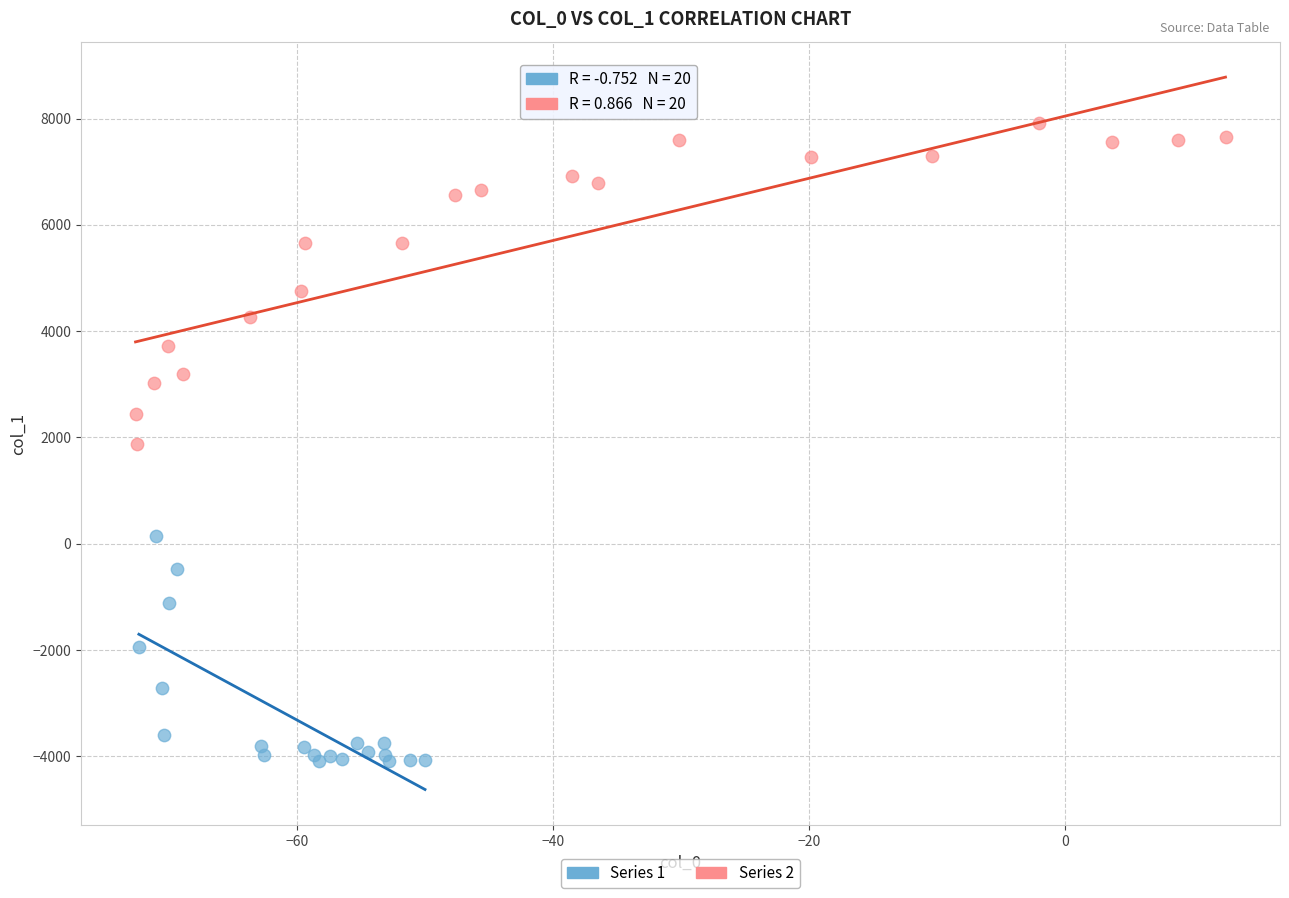

What are all the series names shown in the legend?

Series 1, Series 2